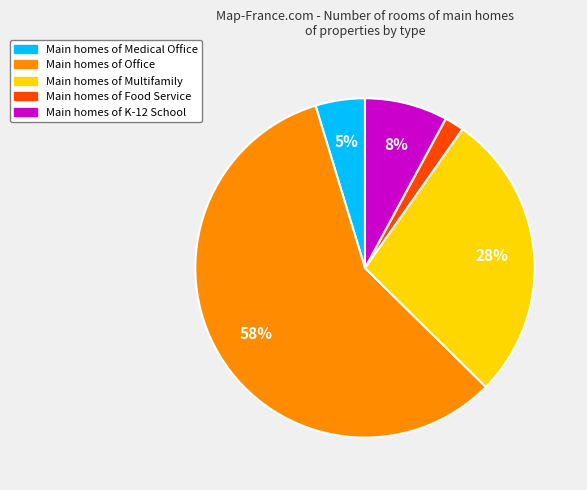

Does any single category account for the majority?

Yes